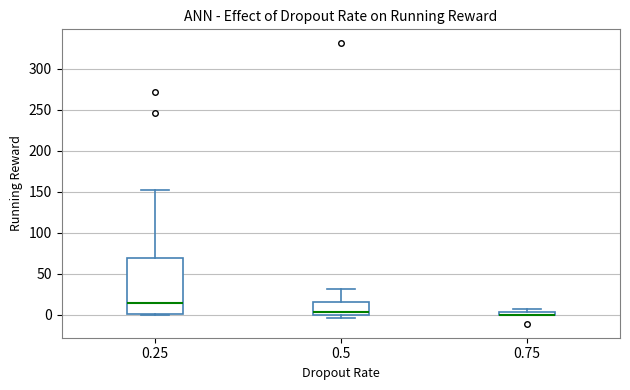

Where is the upper edge of the box at x = 0.25 on the y-axis? The values are not printed on the chart, so give them approximately, as read against the axis.

70